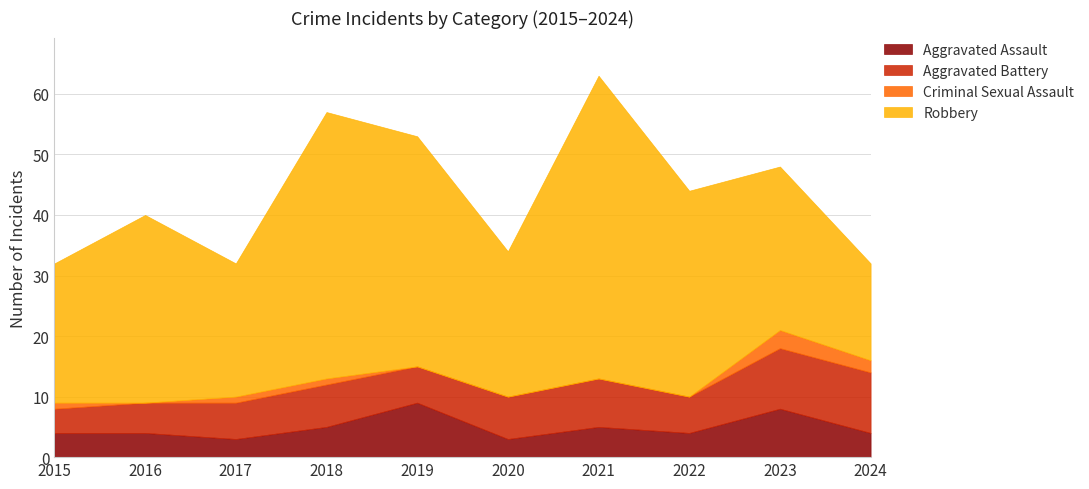

Reading left to right, what are all the values shown in this chart?

Aggravated Assault: 2015=4	2016=4	2017=3	2018=5	2019=9	2020=3	2021=5	2022=4	2023=8	2024=4
Aggravated Battery: 2015=4	2016=5	2017=6	2018=7	2019=6	2020=7	2021=8	2022=6	2023=10	2024=10
Criminal Sexual Assault: 2015=1	2016=0	2017=1	2018=1	2019=0	2020=0	2021=0	2022=0	2023=3	2024=2
Robbery: 2015=23	2016=31	2017=22	2018=44	2019=38	2020=24	2021=50	2022=34	2023=27	2024=16